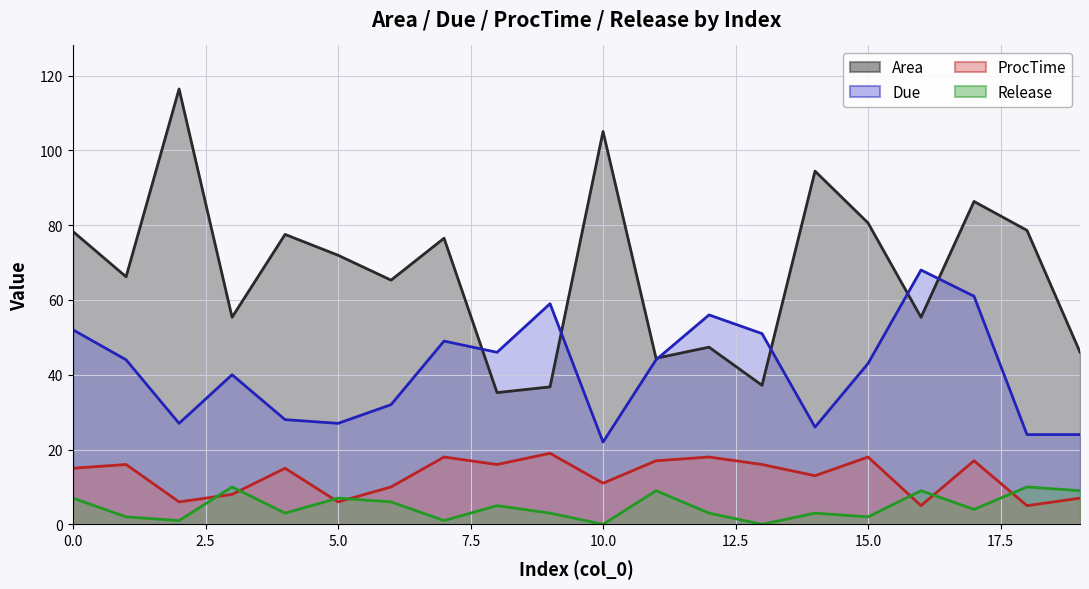

What is the value of the Release point at the 5th from the left?

3.0